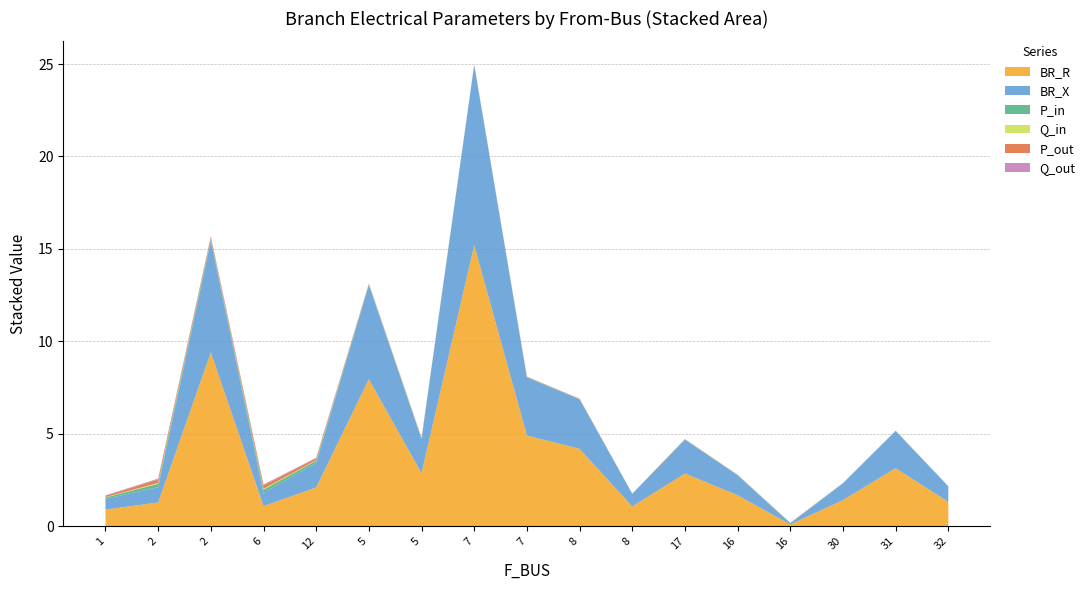

Reading left to right, what are all the values shown in this chart?

BR_R: 0.9	1.3	9.4	1.1	2.1	8.0	2.9	15.2	4.9	4.2	1.1	2.9	1.7	0.1	1.4	3.1	1.3
BR_X: 0.6	0.8	6.0	0.7	1.3	5.1	1.8	9.7	3.1	2.7	0.7	1.8	1.1	0.1	0.9	2.0	0.8
P_in: 0.1	0.2	0.1	0.2	0.1	0.0	0.0	0.0	0.0	0.0	0.0	0.0	0.0	0.0	0.0	0.0	0.0
Q_in: 0.0	0.0	0.0	0.0	0.0	0.0	0.0	0.0	0.0	0.0	0.0	0.0	0.0	0.0	0.0	0.0	0.0
P_out: 0.1	0.2	0.1	0.2	0.1	0.0	0.0	0.0	0.0	0.0	0.0	0.0	0.0	0.0	0.0	0.0	0.0
Q_out: 0.0	0.0	0.0	0.0	0.0	0.0	0.0	0.0	0.0	0.0	0.0	0.0	0.0	0.0	0.0	0.0	0.0